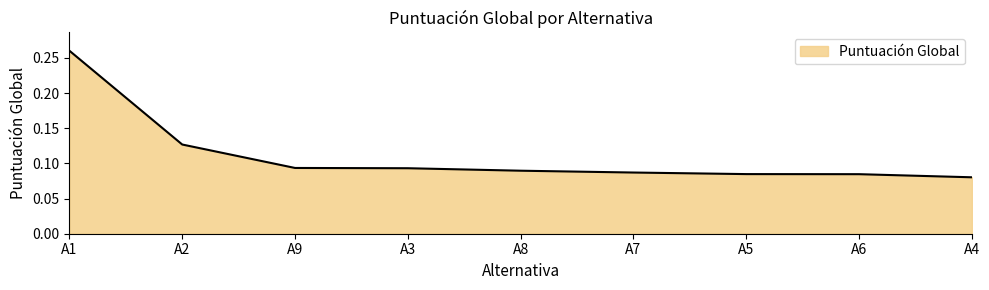

Between A1 and A5, which is larger?

A1